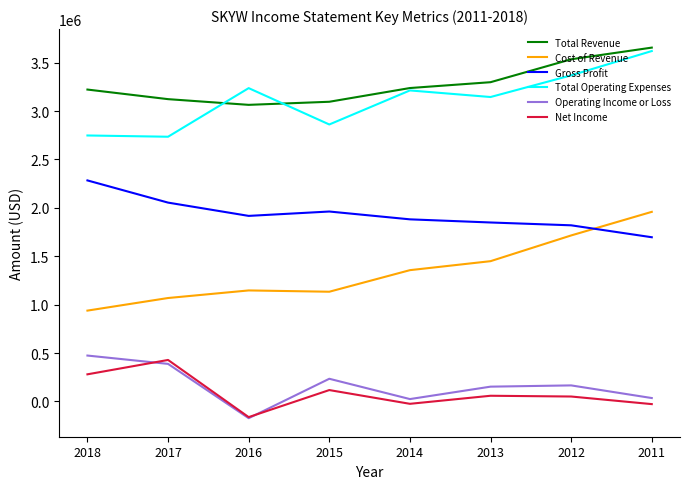

Is it true that Total Revenue equals 5776669 at 2018?

False